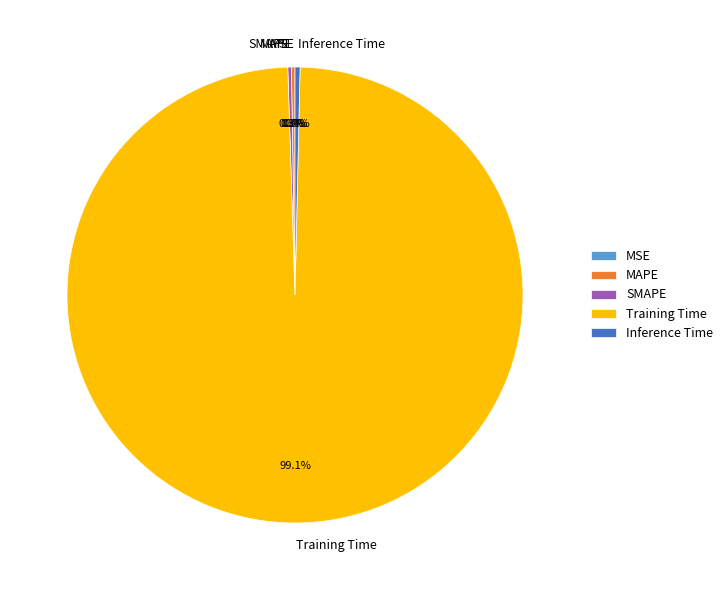

Which slice represents more than half of the pie?

Training Time